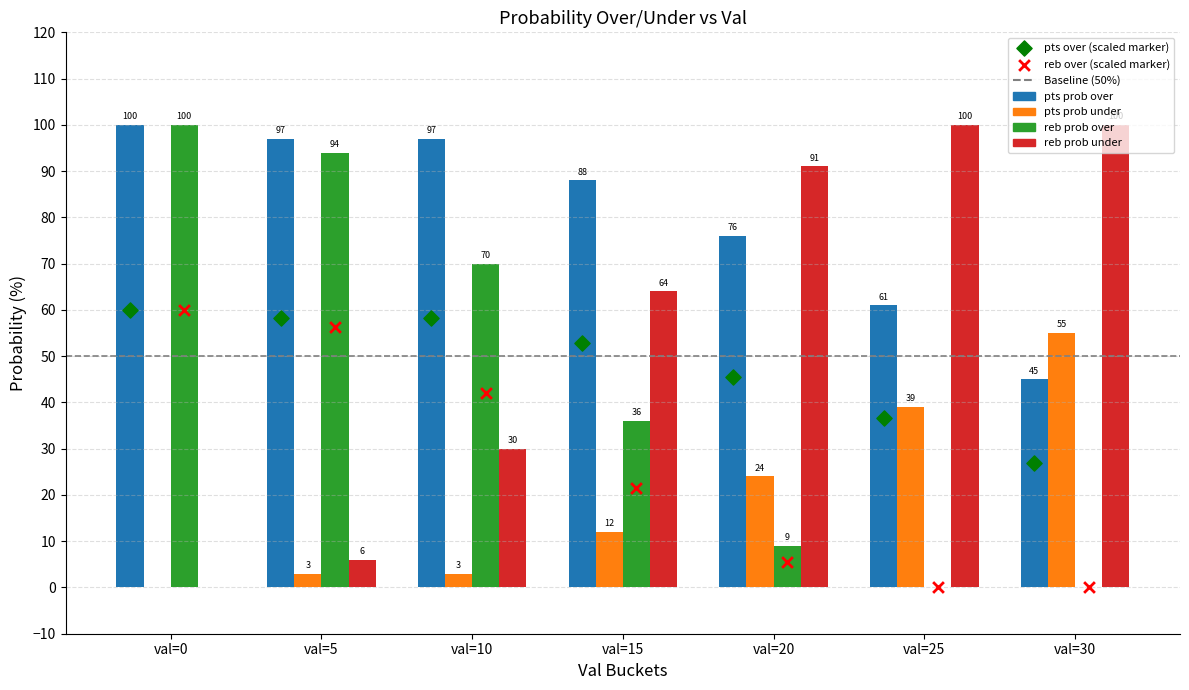

Which series has the largest total across all categories?

pts prob over